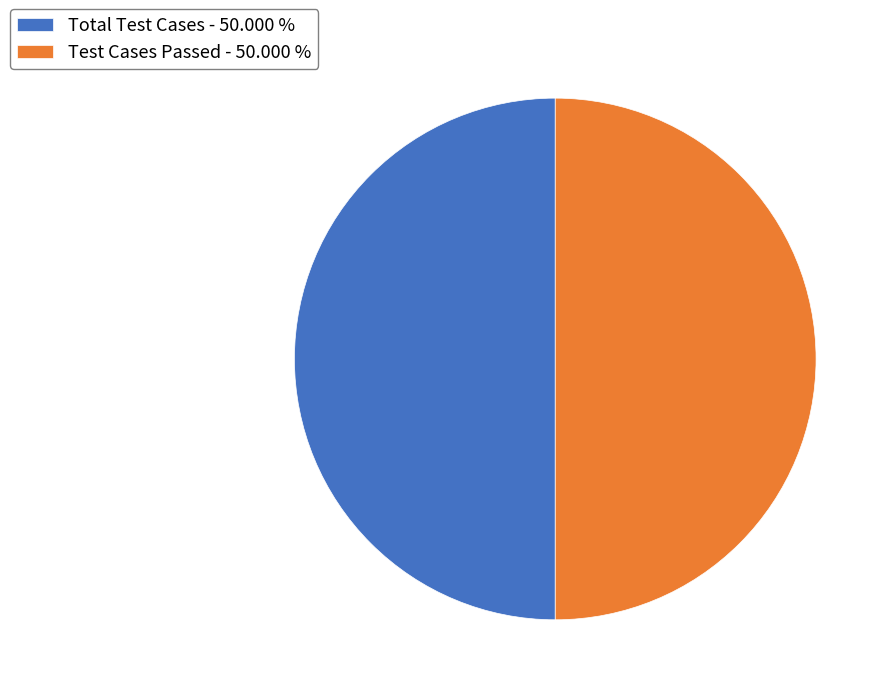

What is the ratio of the value at Test Cases Passed - 50.000 % to the value at Total Test Cases - 50.000 %?

1.0